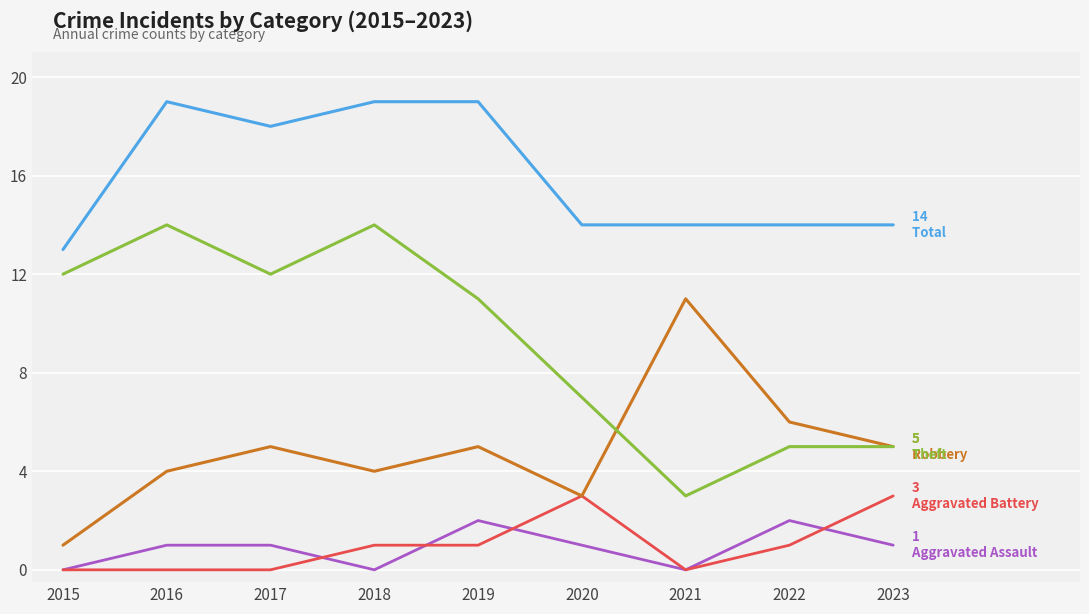

What is the total value across all series at 2022?

28